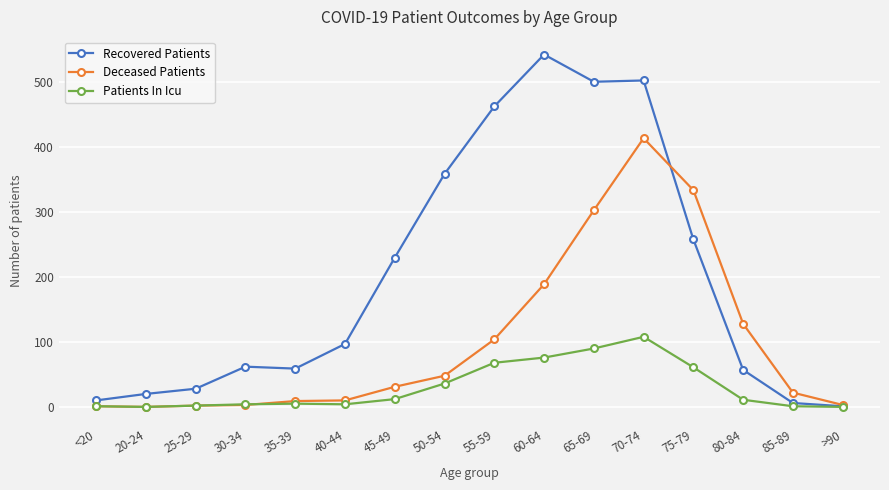

Rank the series by their maximum value, from lowest to highest.

Patients In Icu, Deceased Patients, Recovered Patients